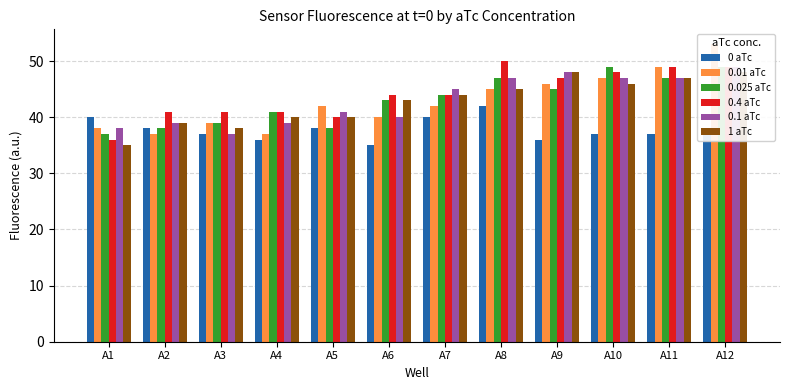

How many distinct data groups are displayed?

6